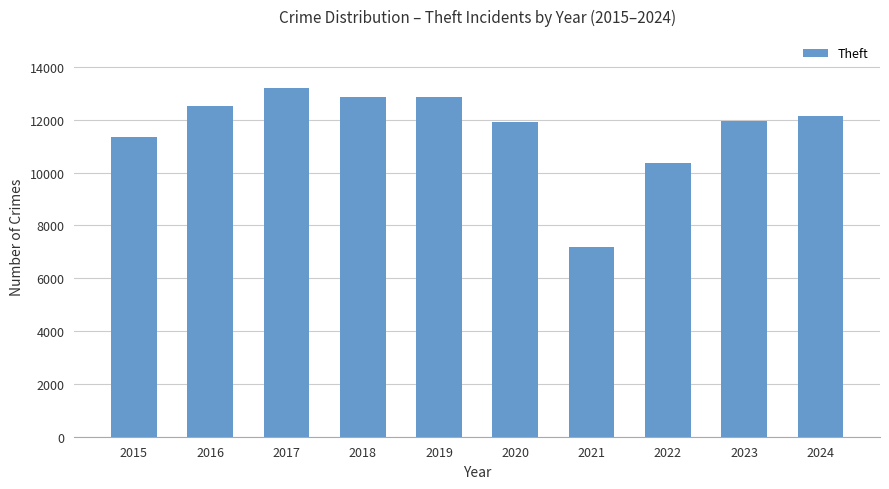

Which has a higher value, 2022 or 2018?

2018